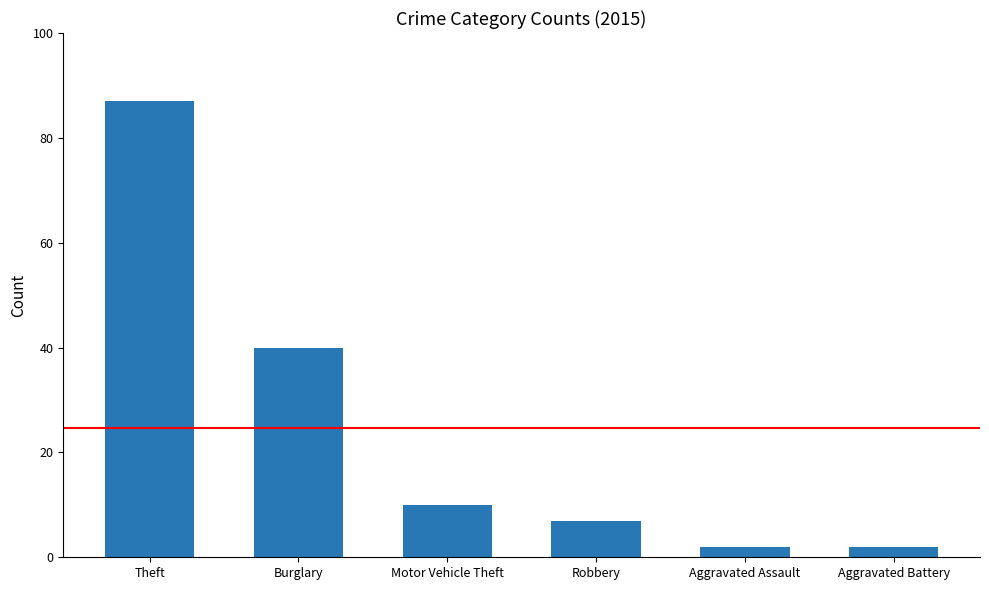

What is the value of the 2nd bar from the left?

40